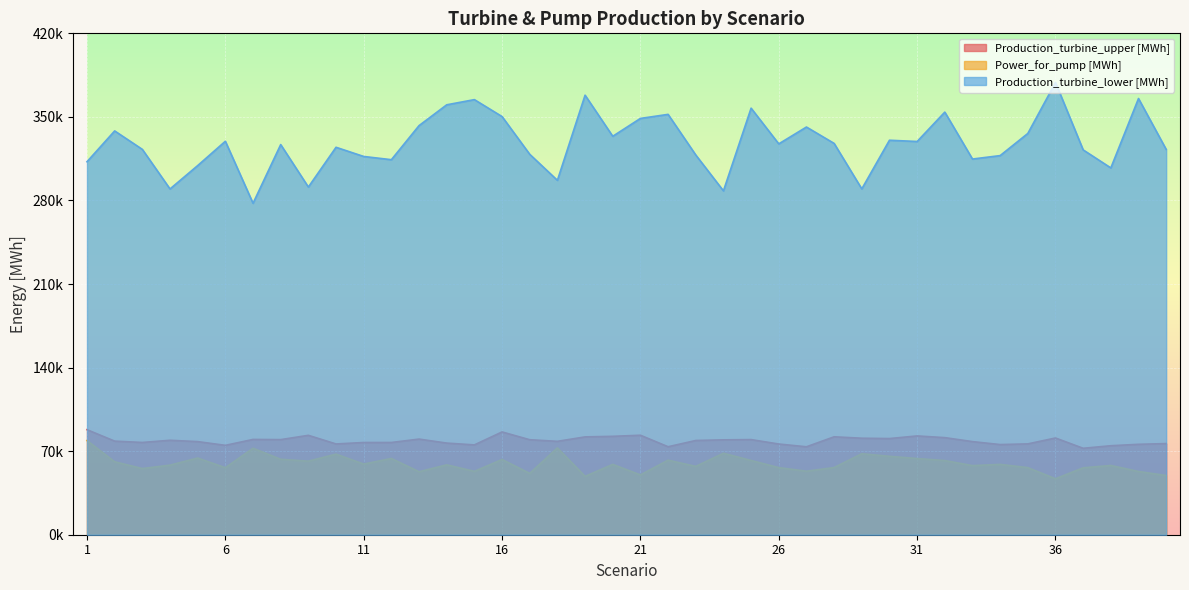

How many series are shown in this chart?

3